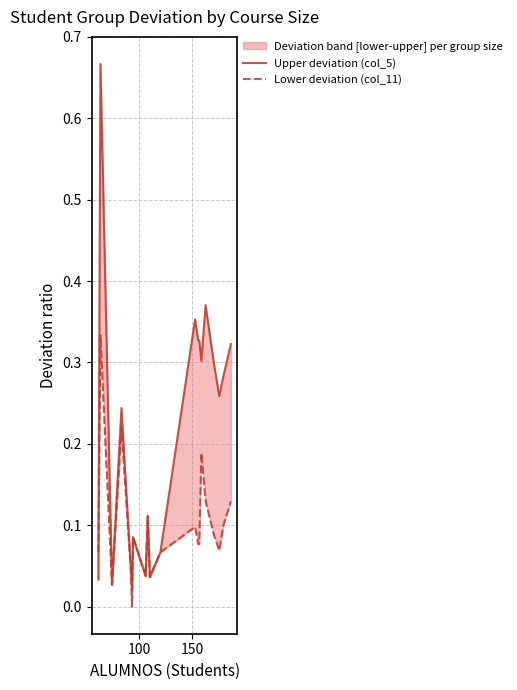

Which series has the largest total across all categories?

Upper deviation (col_5)